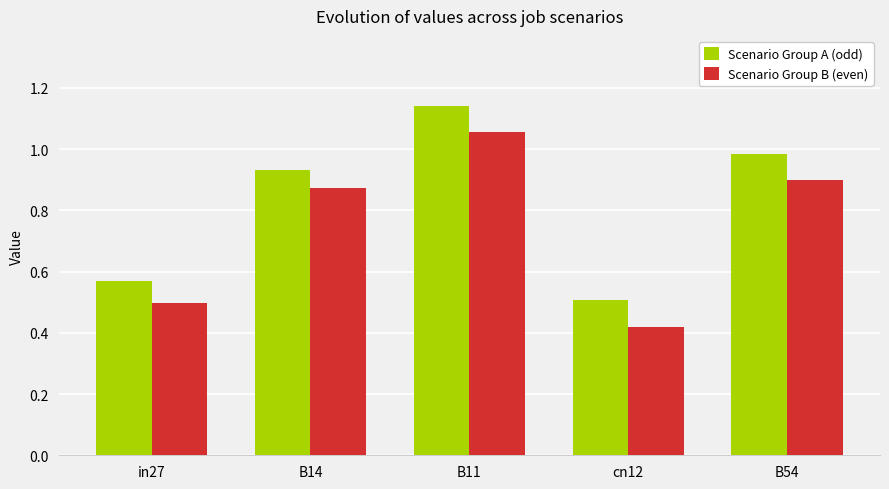

At which category is the sum across all series the highest?

B11